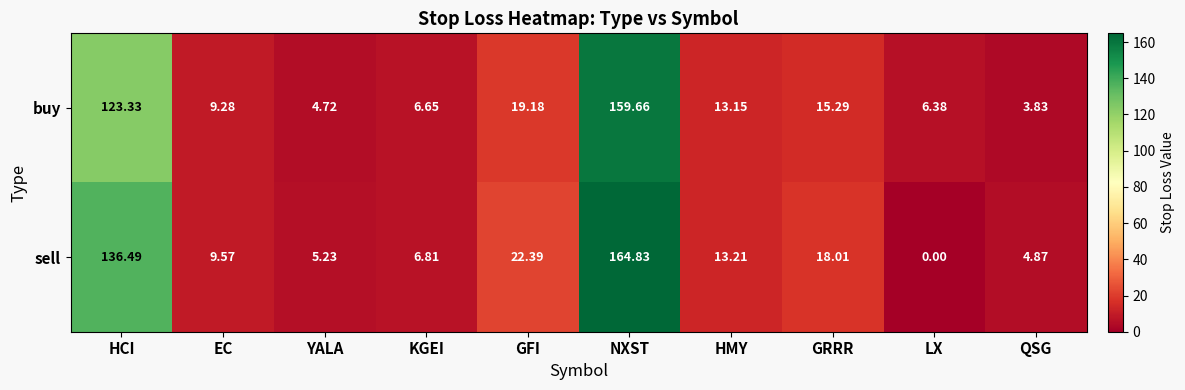

Where is sell nearest to the value 82?

HCI